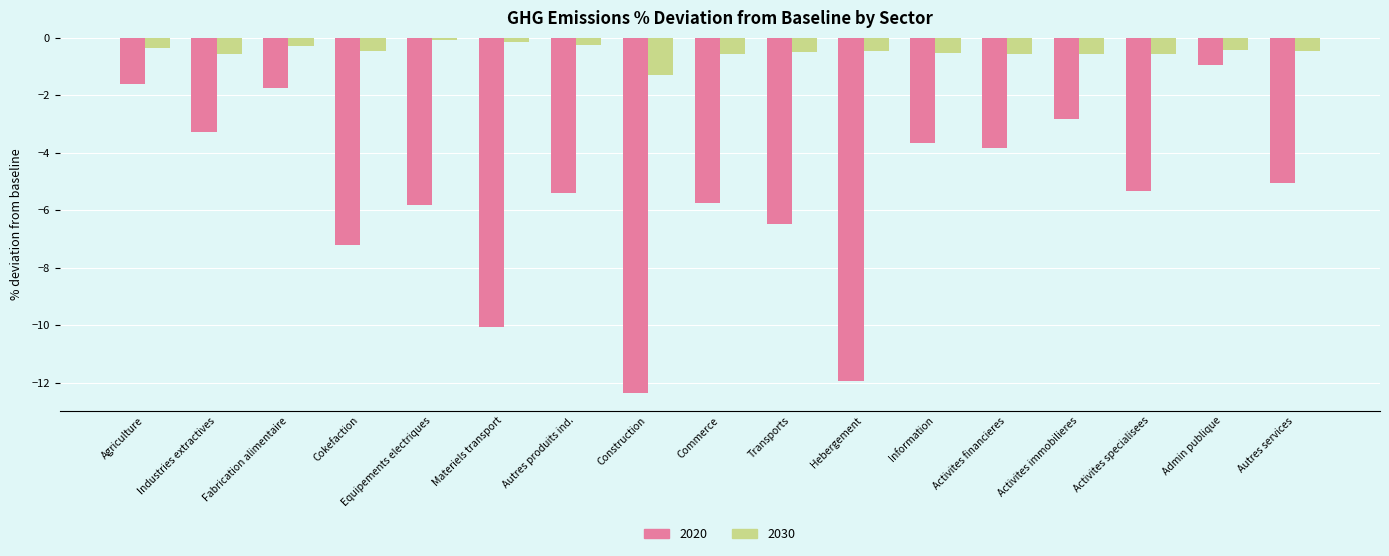

List the series in order of their overall mean, lowest first.

2020, 2030